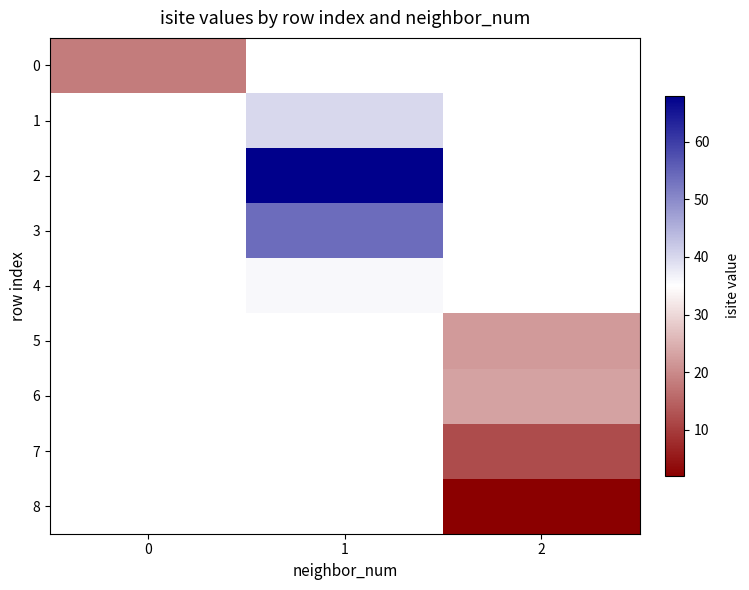

Which category has the highest value across all series?

1